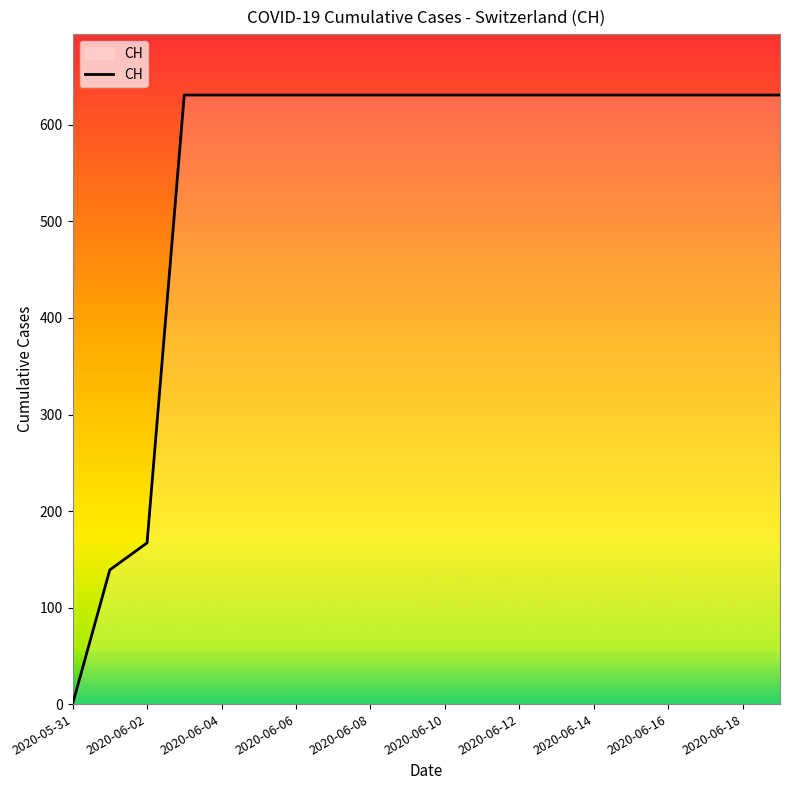

What is the greatest value displayed?

631